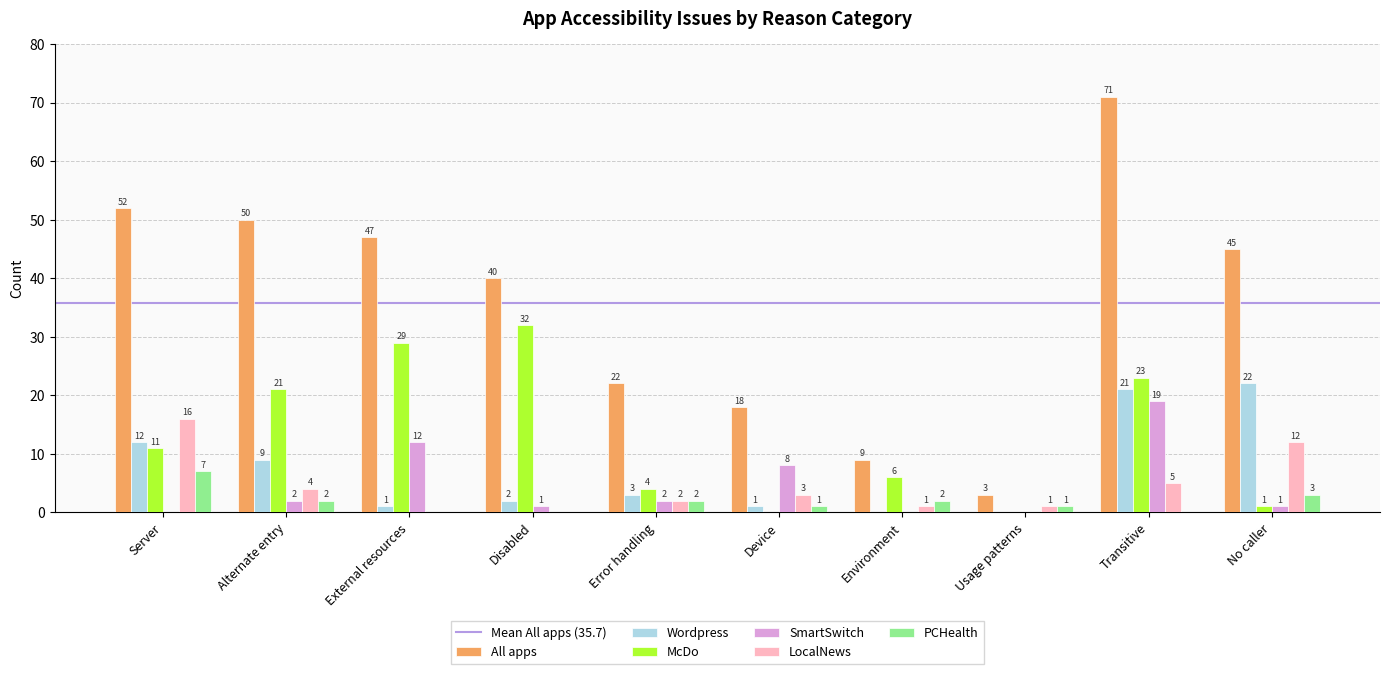

What is the maximum value shown in the chart?

71